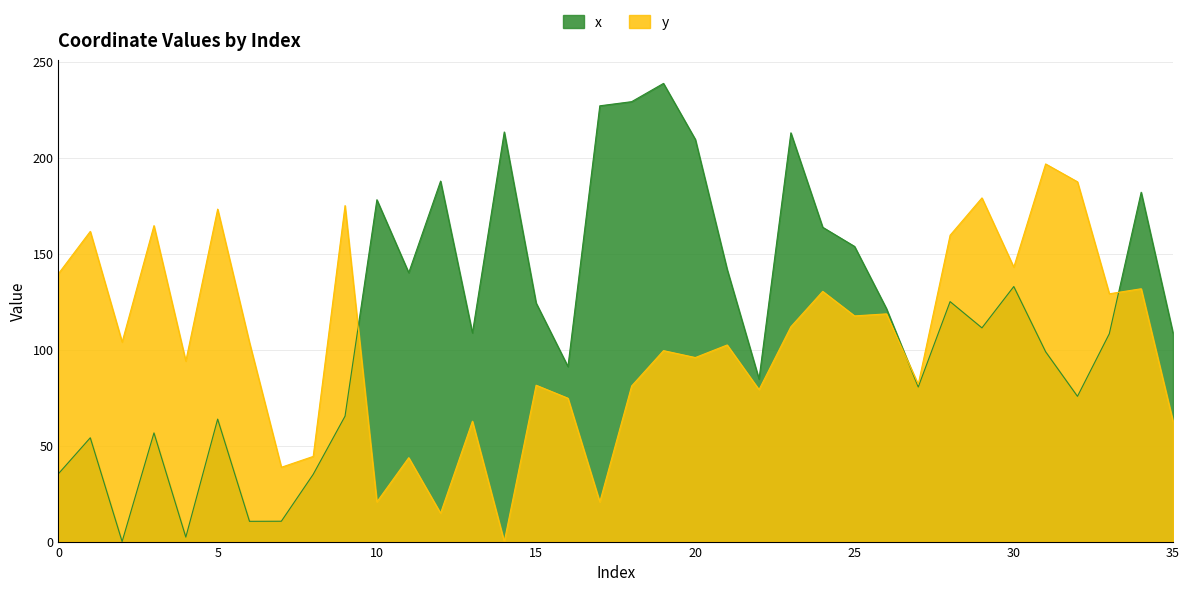

List the series in order of their overall mean, highest first.

x, y